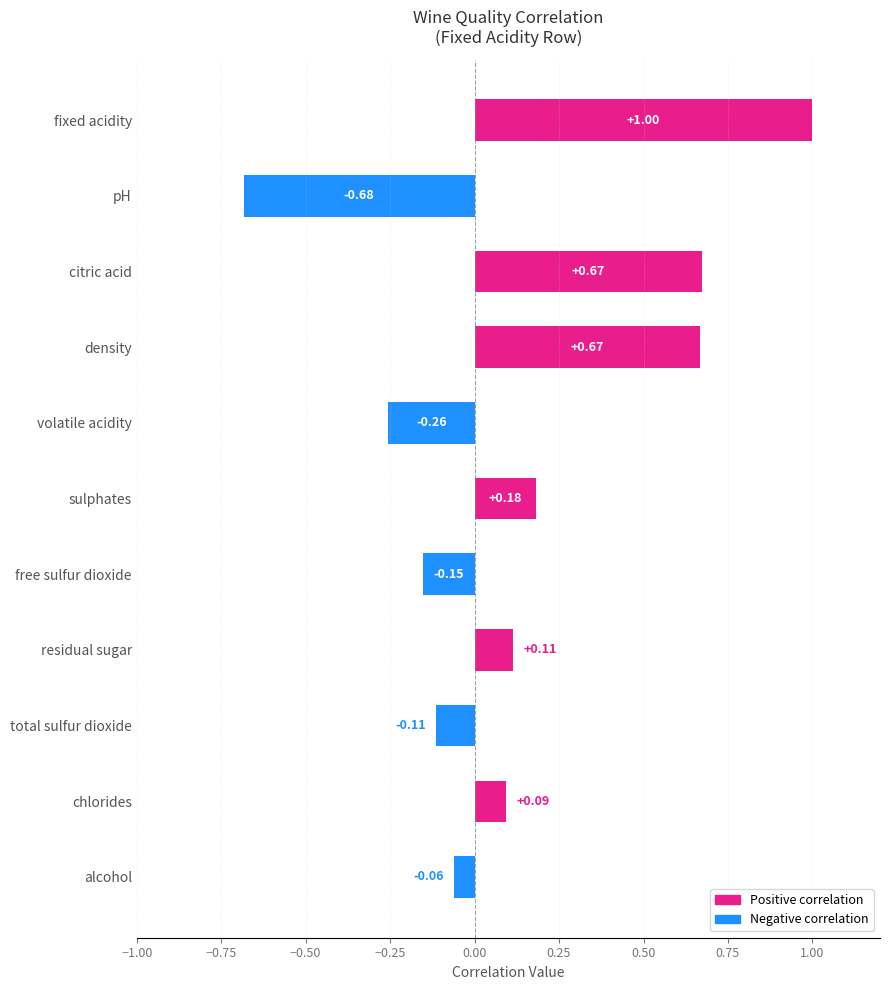

Where is the data nearest to the value 0?

alcohol